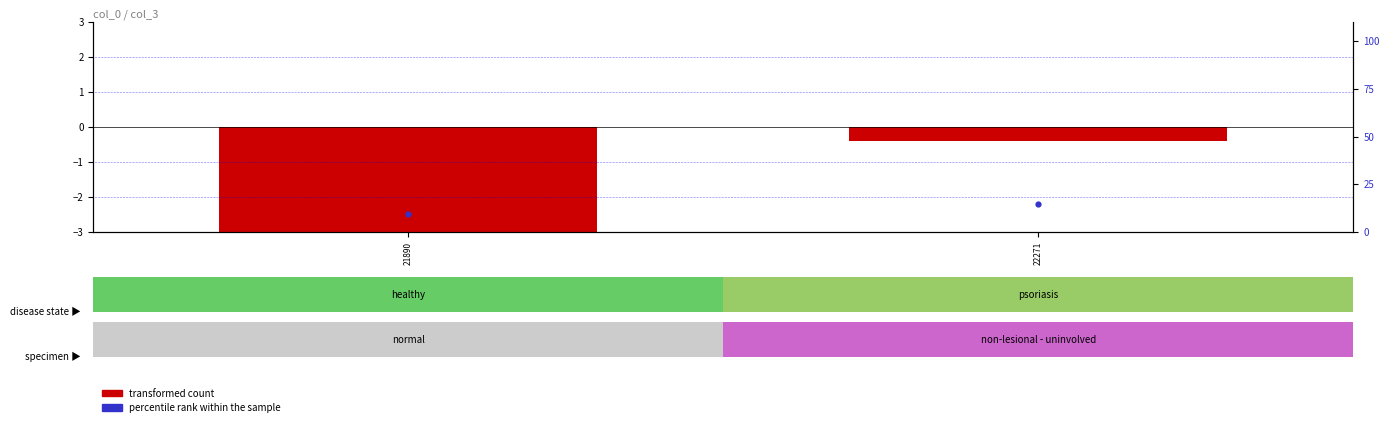

At which category does the chart reach its minimum across all series?

21890